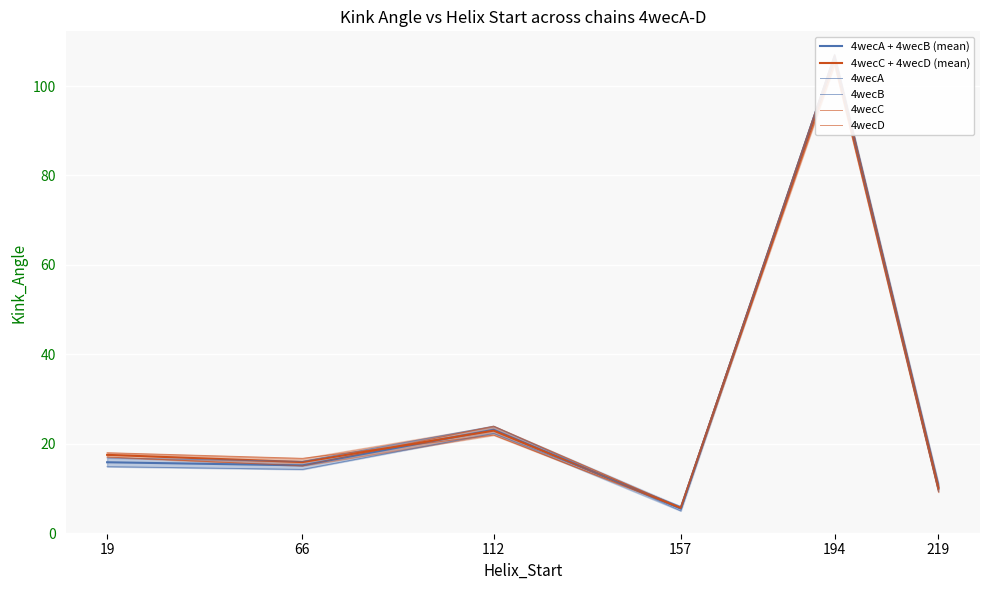

At which category is the sum across all series the highest?

194